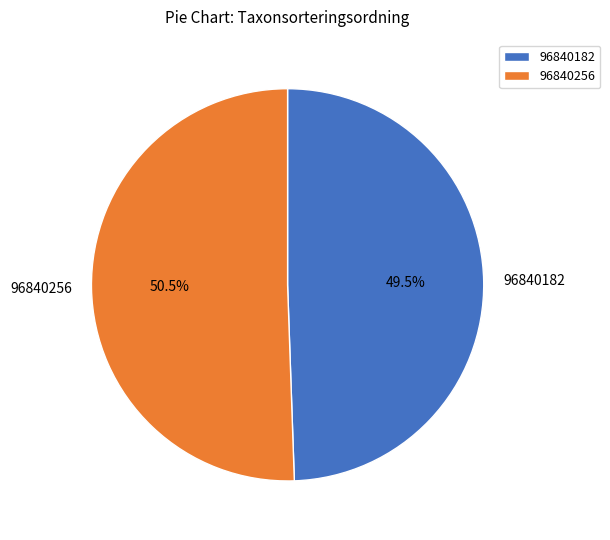

Combined, what portion of the pie is 96840256 and 96840182?

100.0%